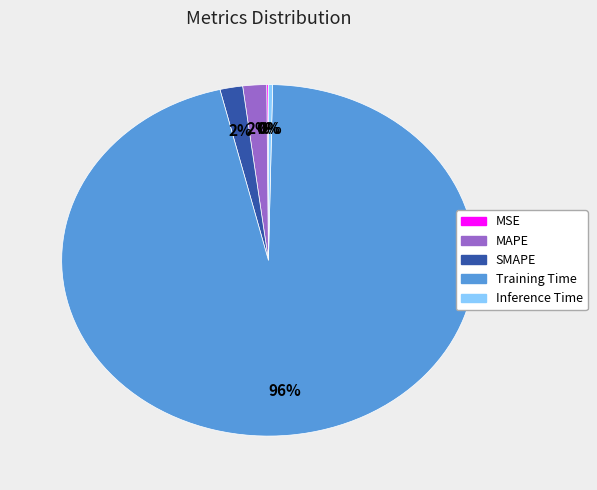

Is the sum of SMAPE and MAPE greater than half?

No